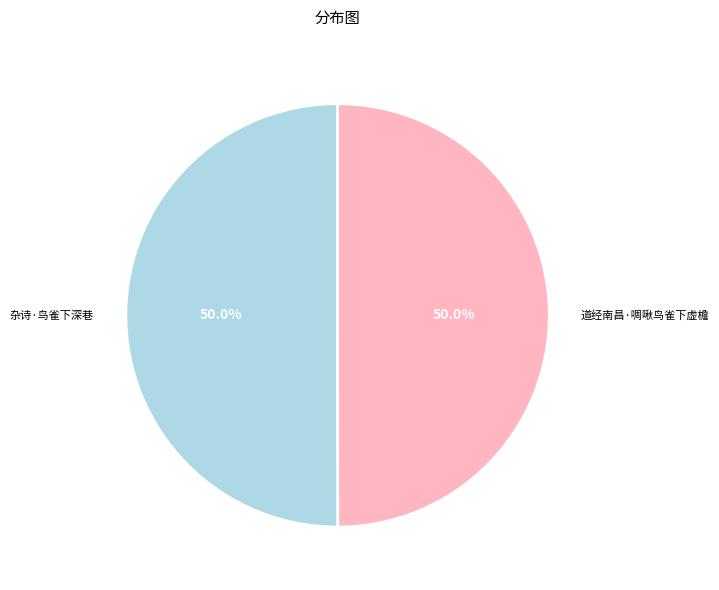

What percentage is the 杂诗·鸟雀下深巷 slice, to the nearest percent?

50%